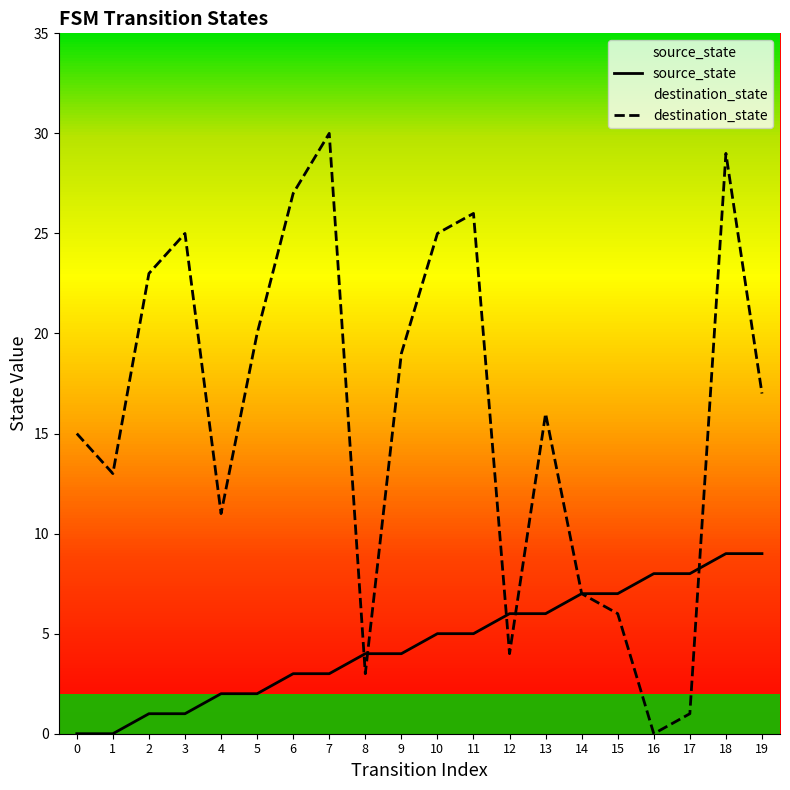

The value of source_state at 8 is 4. True or false?

True